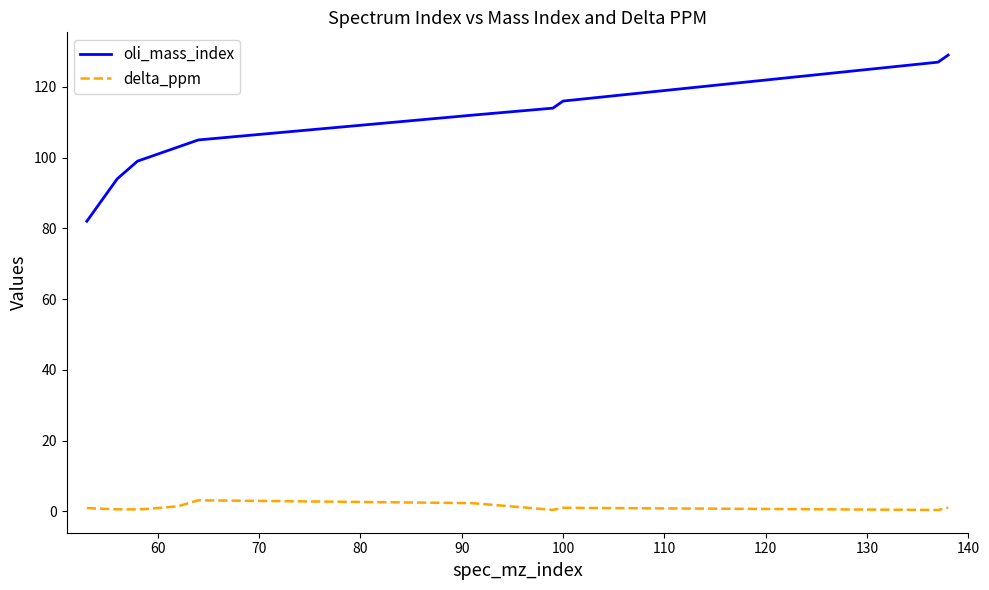

Which series has the widest spread of values?

oli_mass_index